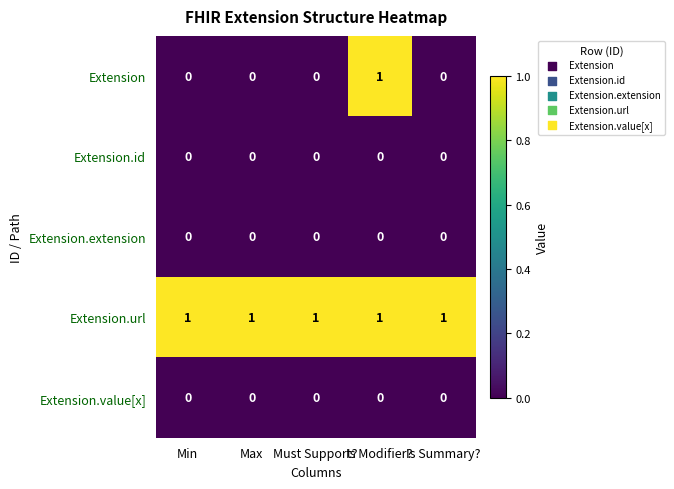

At which category is the sum across all series the highest?

Is Modifier?